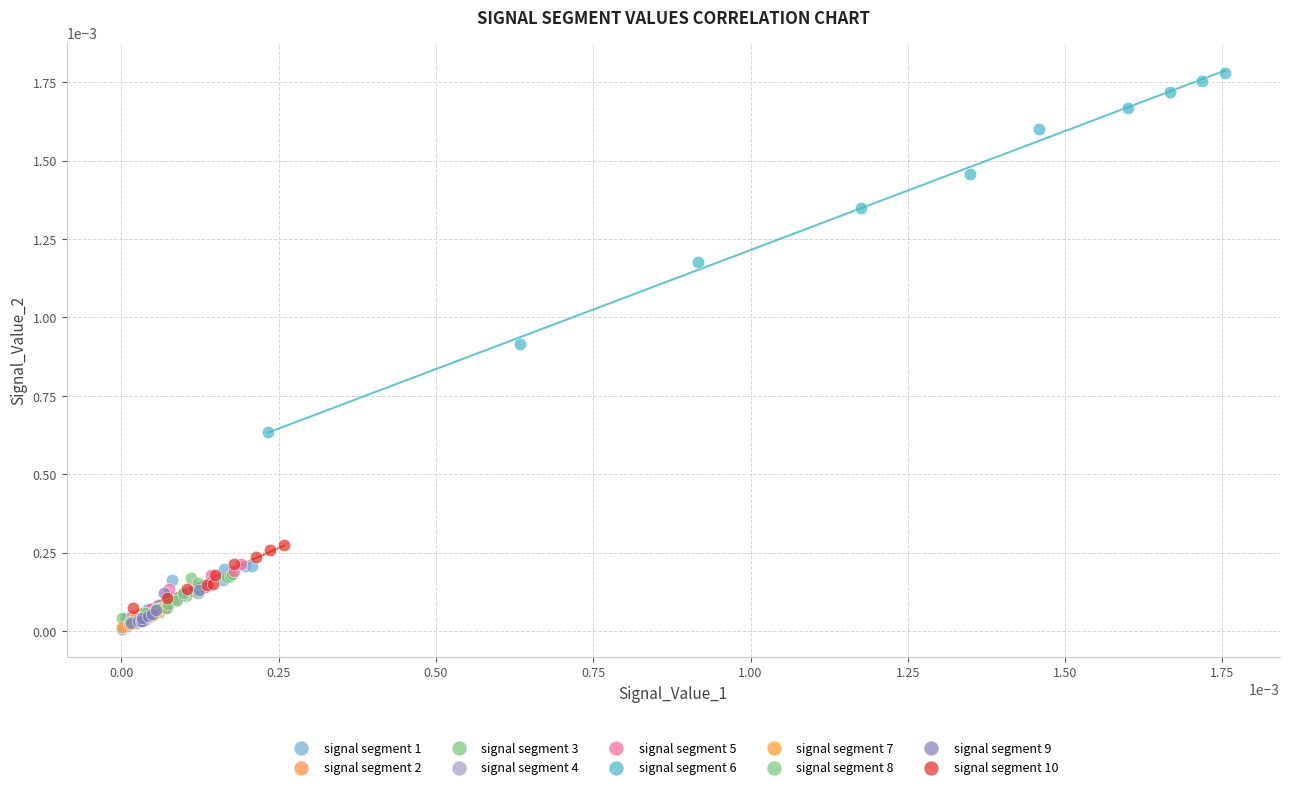

Which series has the widest spread of Y values?

signal segment 6